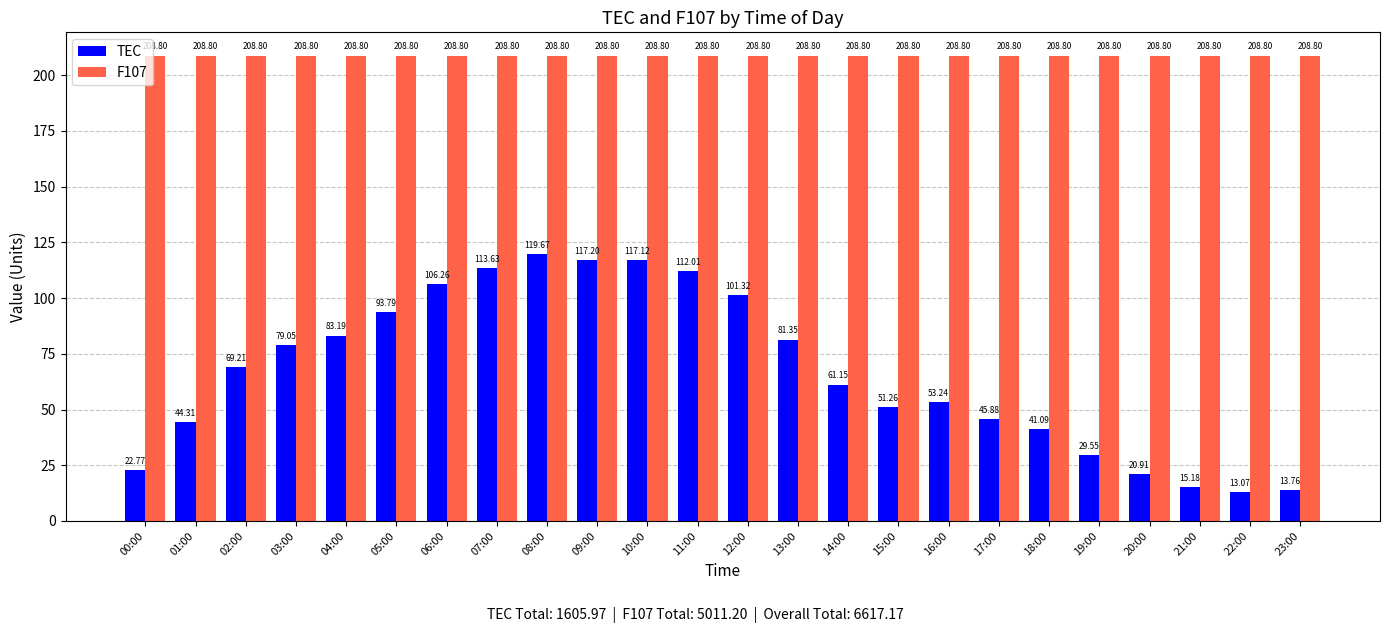

True or false: TEC has a value of 187.4 at 08:00.

False